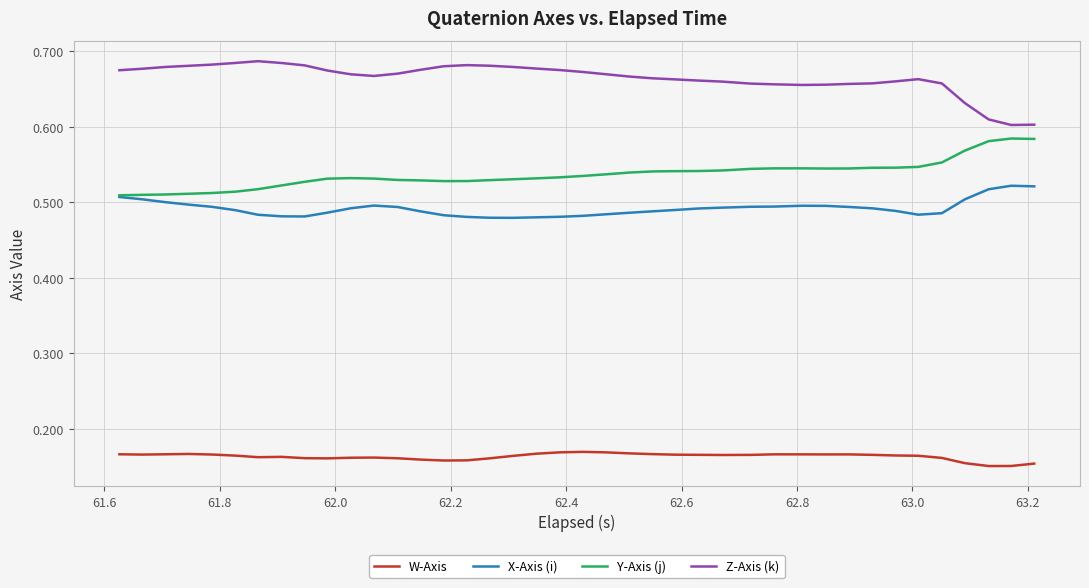

Which series has the largest total across all categories?

Z-Axis (k)